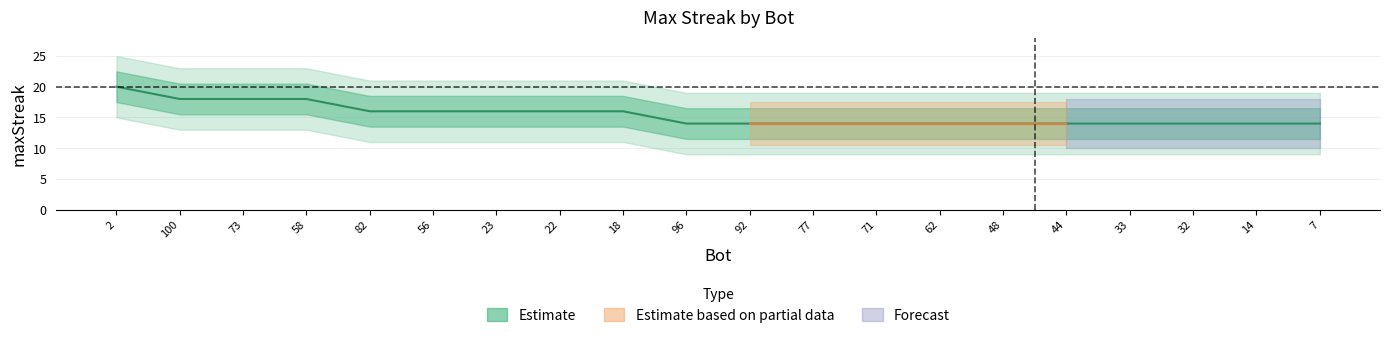

What is the ratio of the value at 73 to the value at 48?

1.3